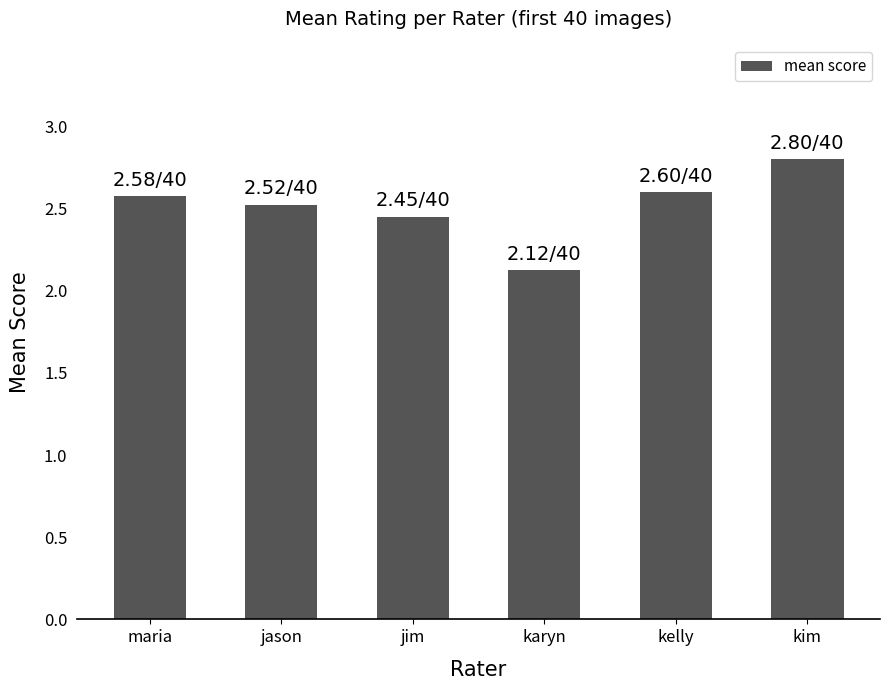

What is the value of the 4th bar from the left?

2.1